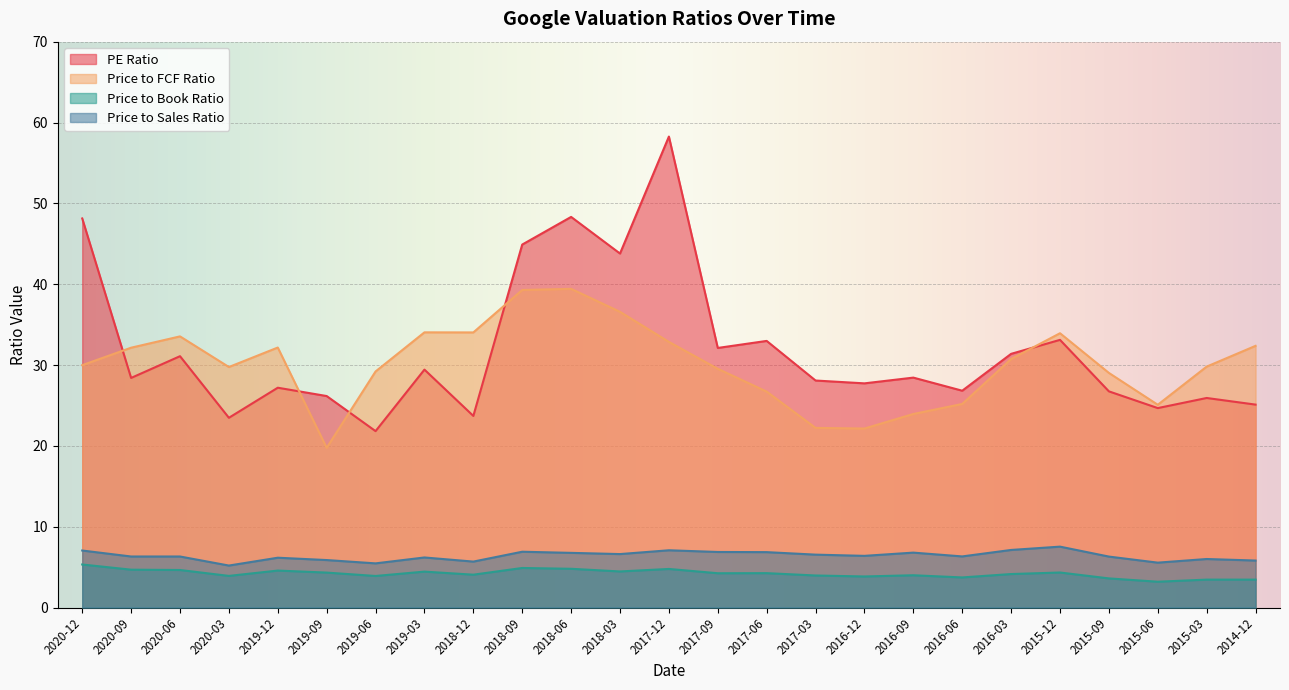

What is the sum of all Price to Sales Ratio values?

159.6